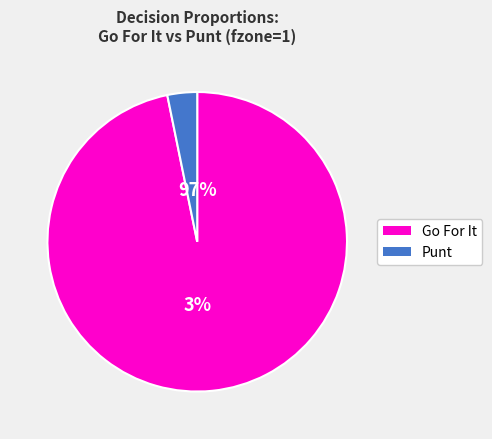

Which series has the widest spread of values?

Punt